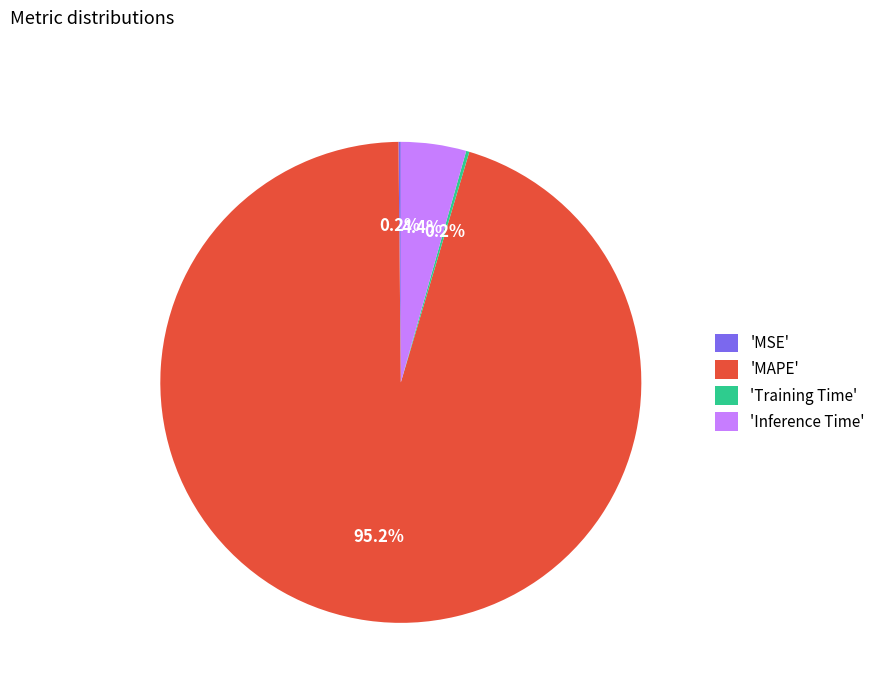

Does any single category account for the majority?

Yes